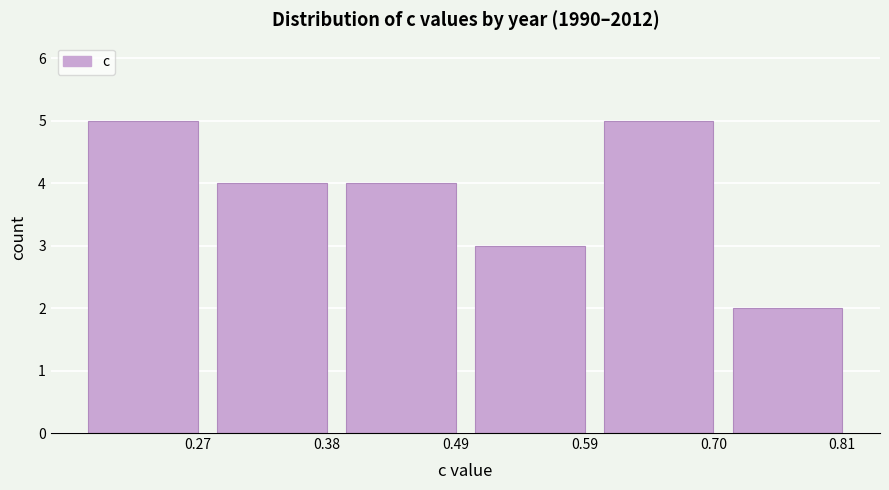

Reading left to right, what are all the values shown in this chart?

5	4	4	3	5	2